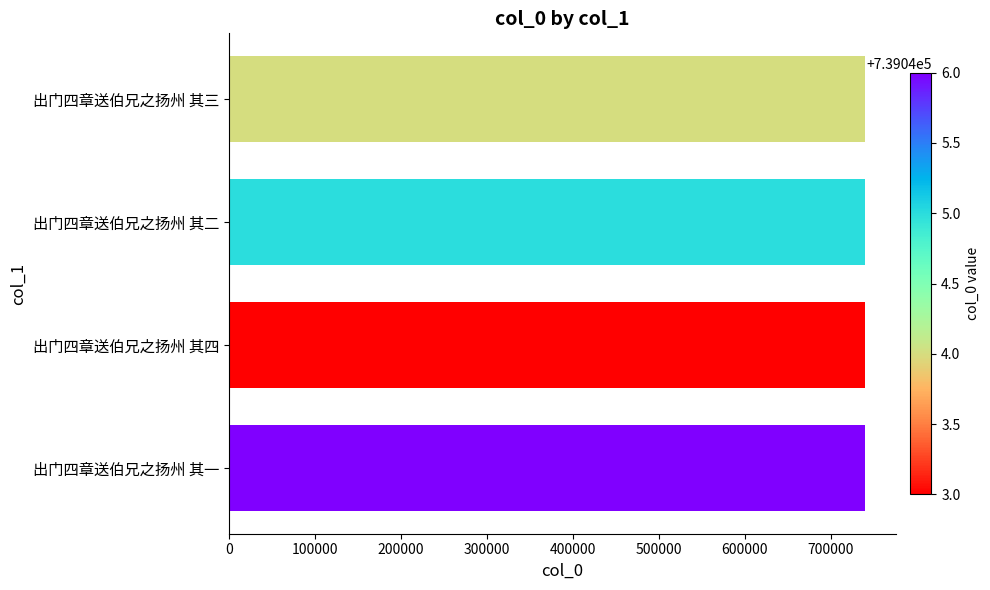

What is the ratio of the value at 出门四章送伯兄之扬州 其二 to the value at 出门四章送伯兄之扬州 其四?

1.0